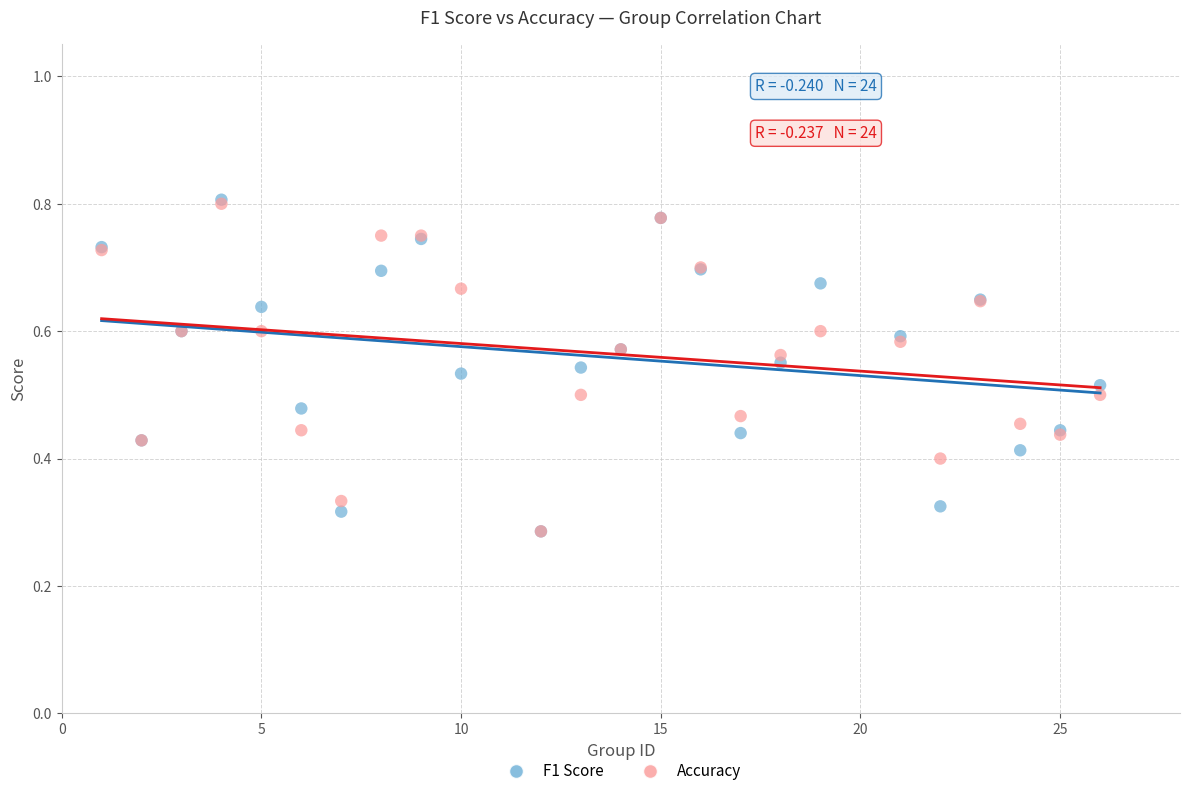

Which series has the widest spread of Y values?

F1 Score